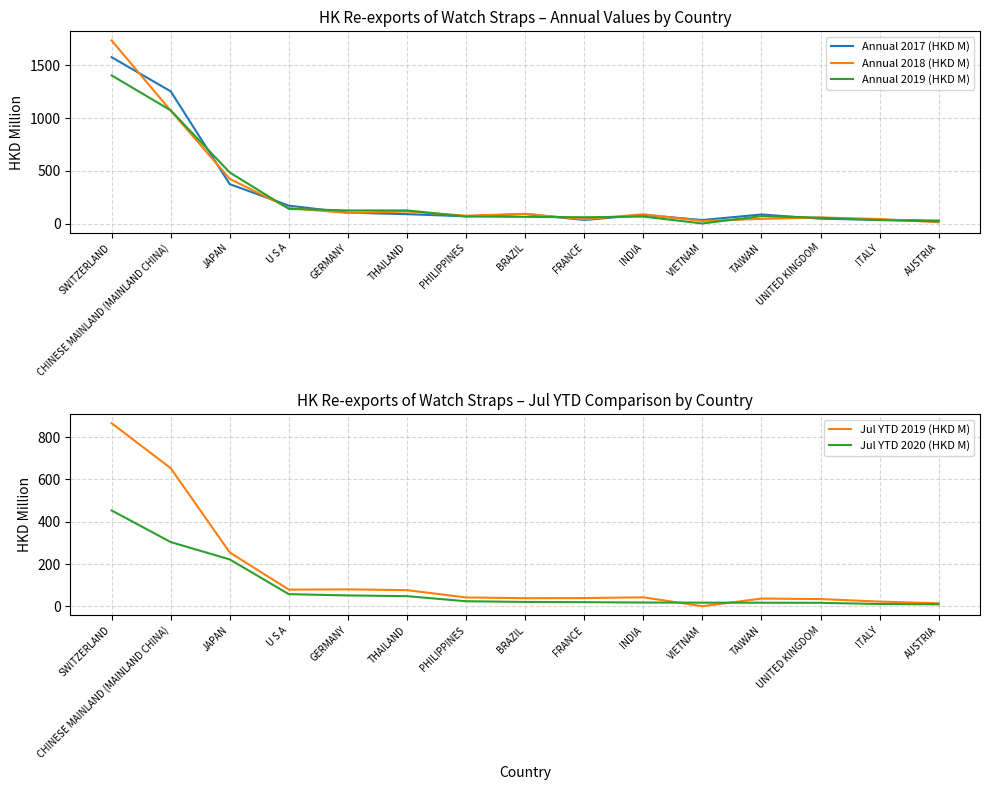

The Annual 2018 (HKD M) series shows 424.3 at JAPAN. True or false?

True